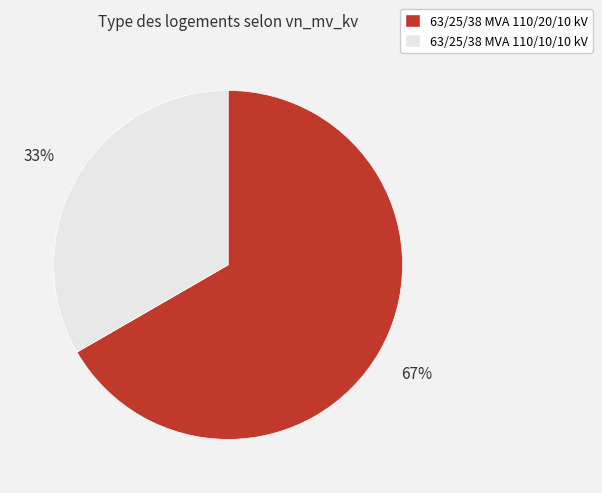

Is it true that 63/25/38 MVA 110/20/10 kV is 67% of the pie?

True